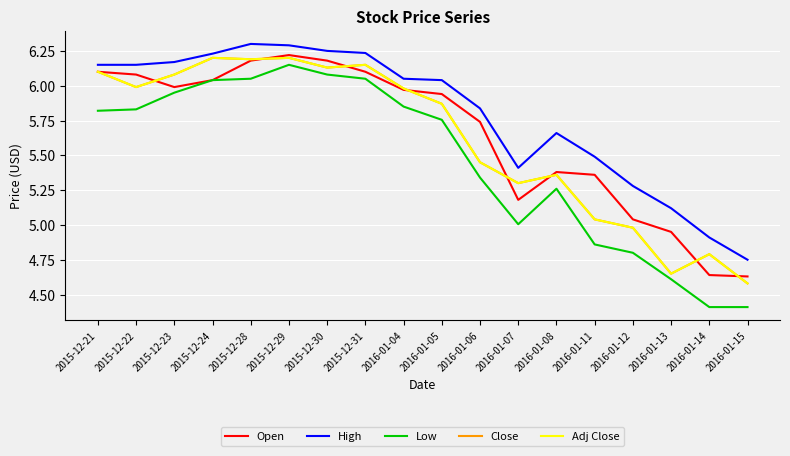

Between 2016-01-05 and 2016-01-08, which series saw the biggest shift?

Open